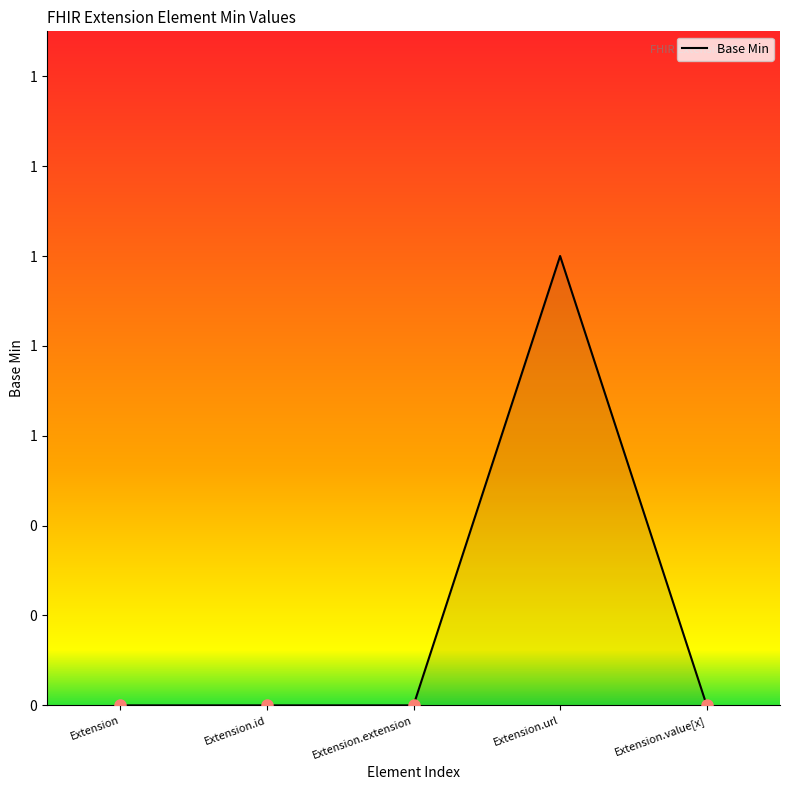

How many interior local peaks (higher than both neighbors) does the data have?

1